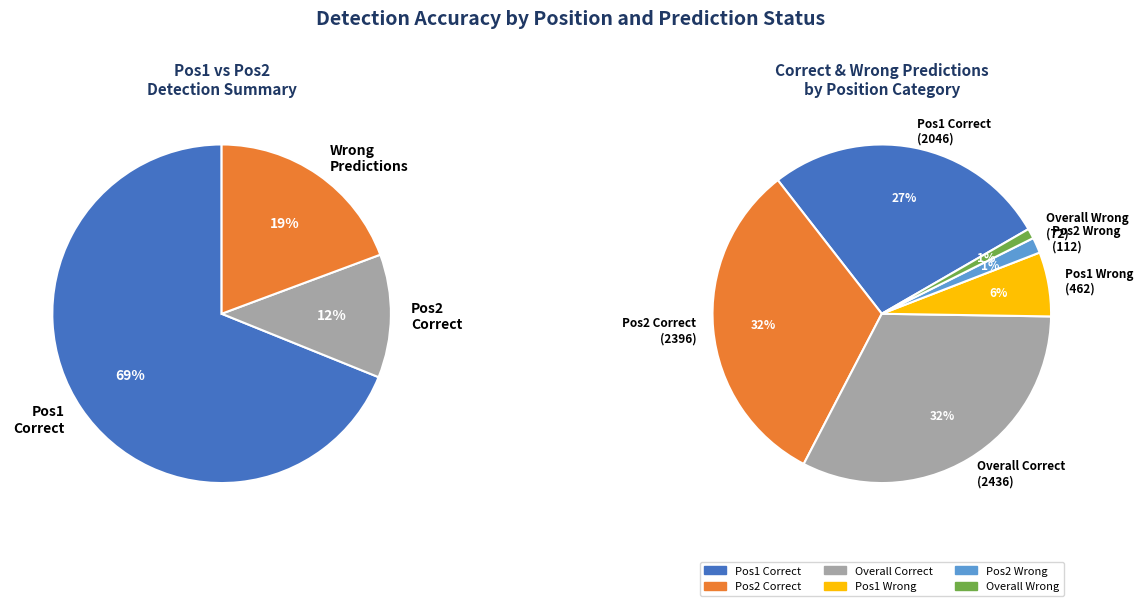

Is the sum of Overall and Pos1 greater than half?

Yes